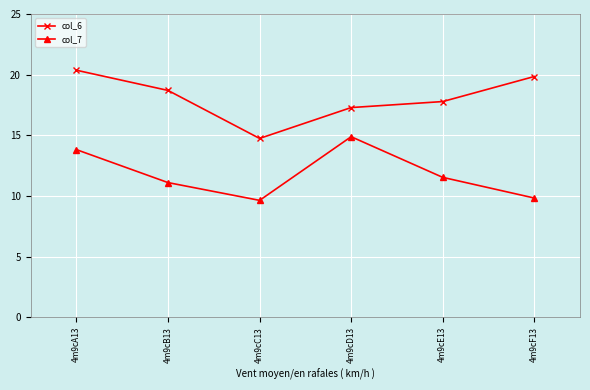

Which series has the largest total across all categories?

col_6